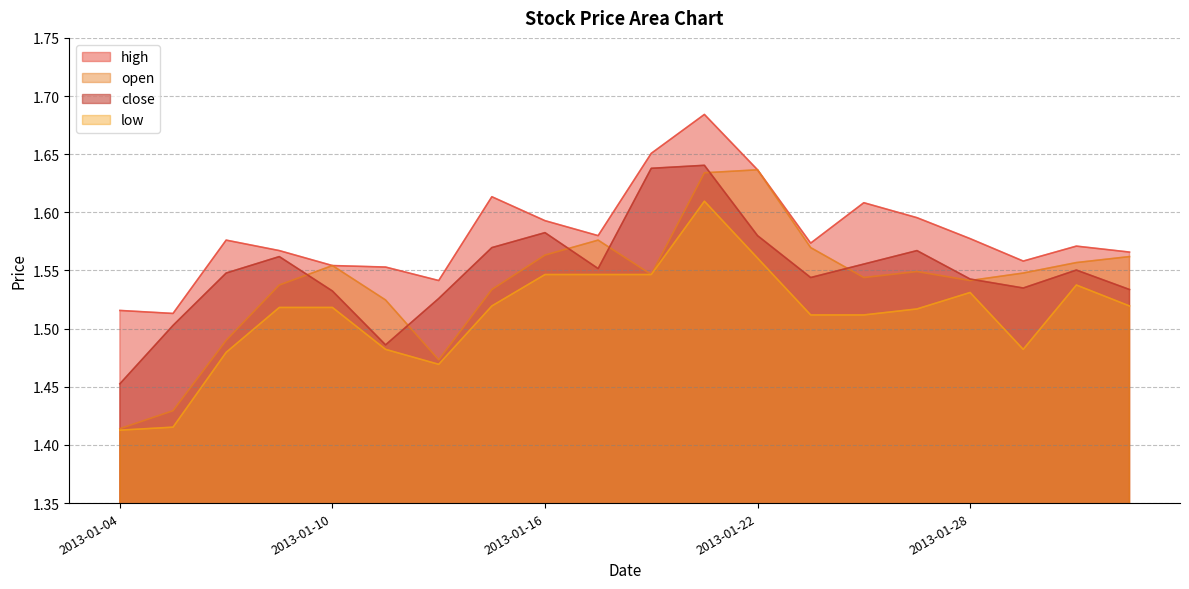

True or false: open and low cross at least once.

False